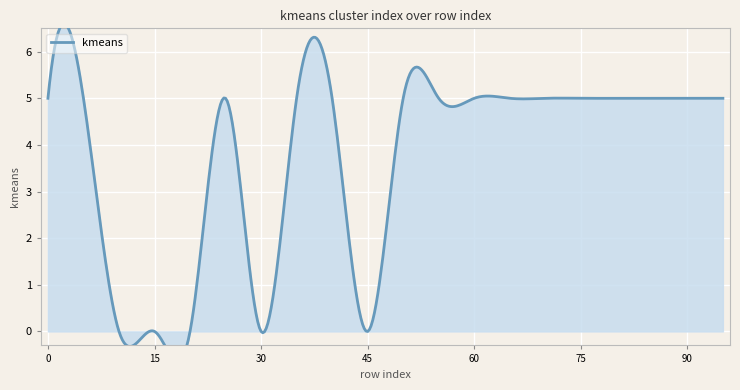

How many lines are shown in the chart?

1